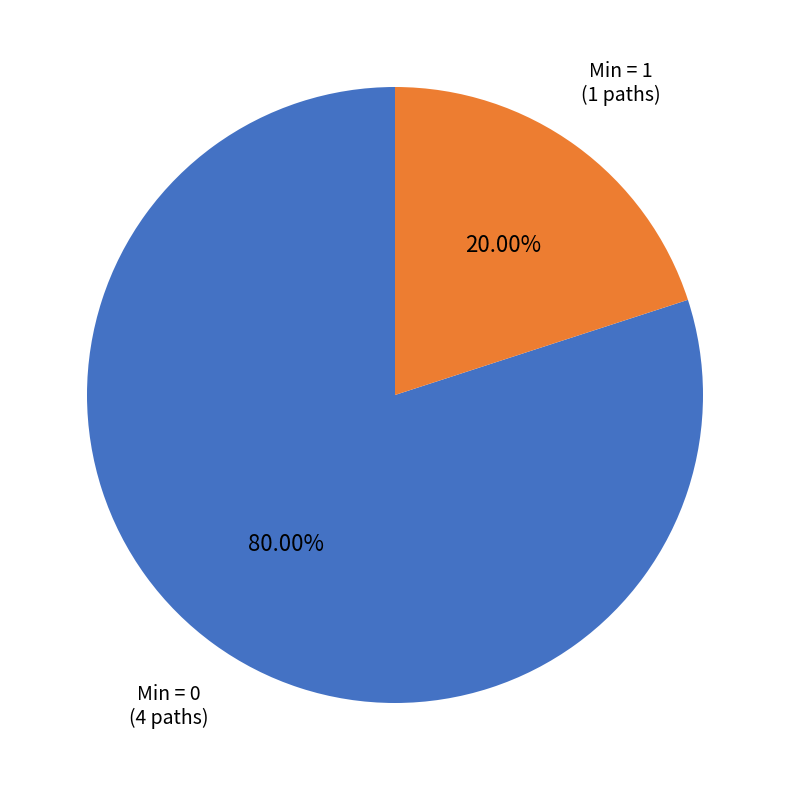

Which slice is the smallest?

Min = 1